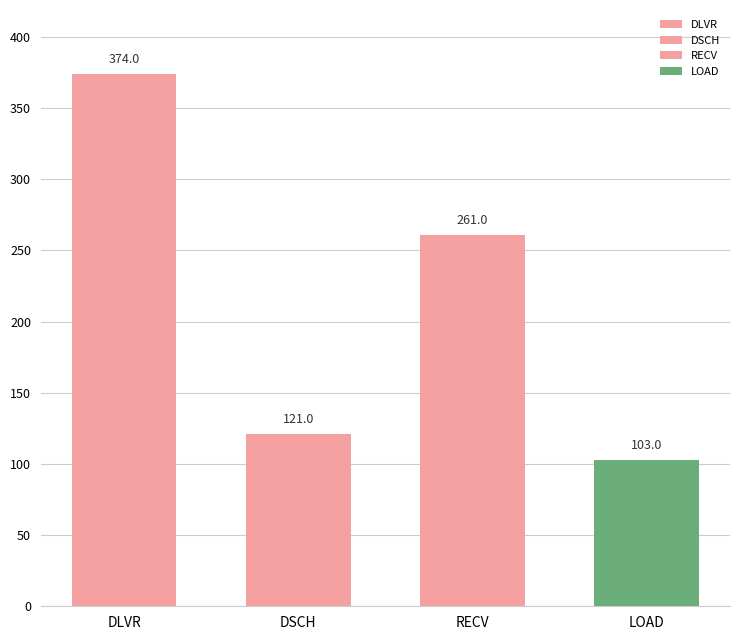

Rank the series by their maximum value, from lowest to highest.

LOAD, DSCH, RECV, DLVR